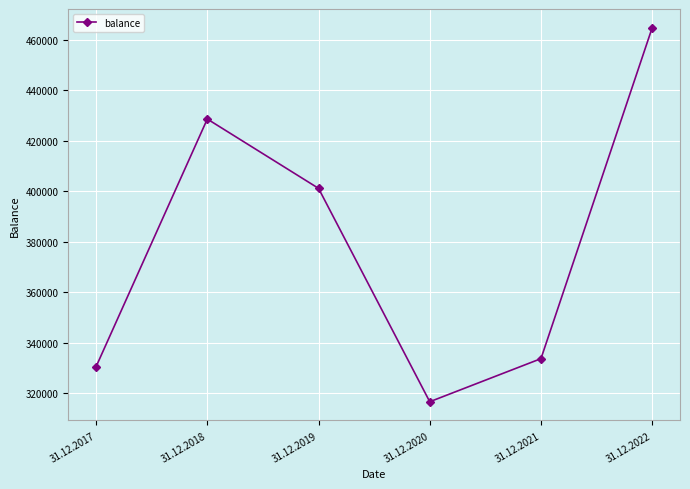

True or false: the data shows 316534 at 31.12.2020.

True